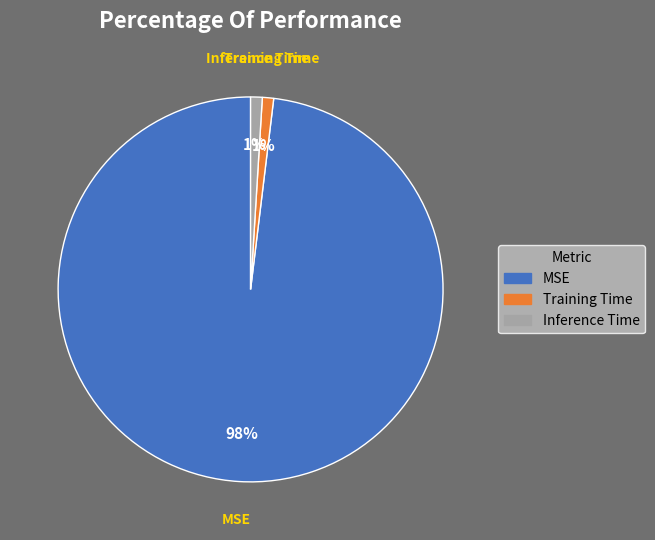

Combined, do Training Time and MSE account for over 50%?

Yes